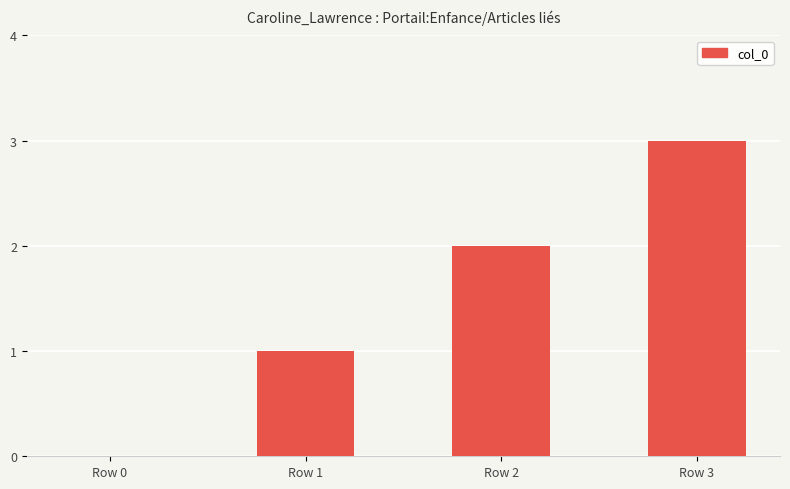

What is the average value?

2